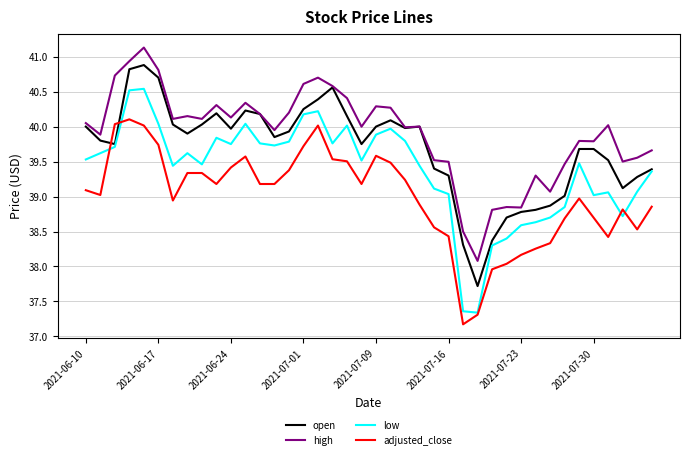

What is the highest value of the open series?

40.9